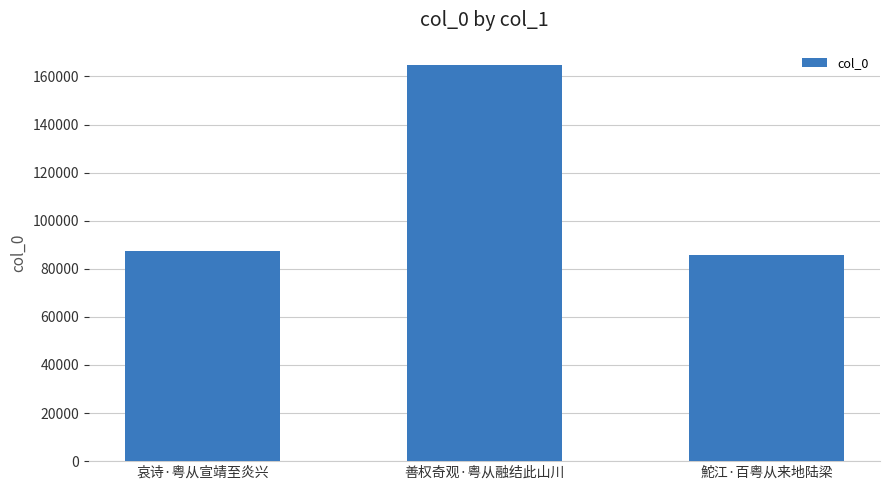

What is the sum of all values?

337535